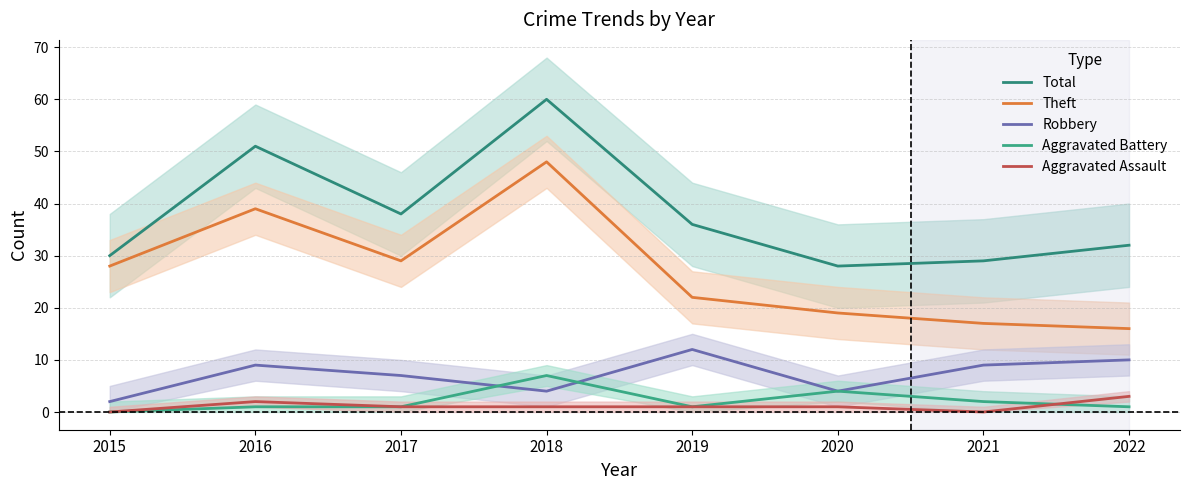

True or false: Theft and Robbery intersect in this chart.

False